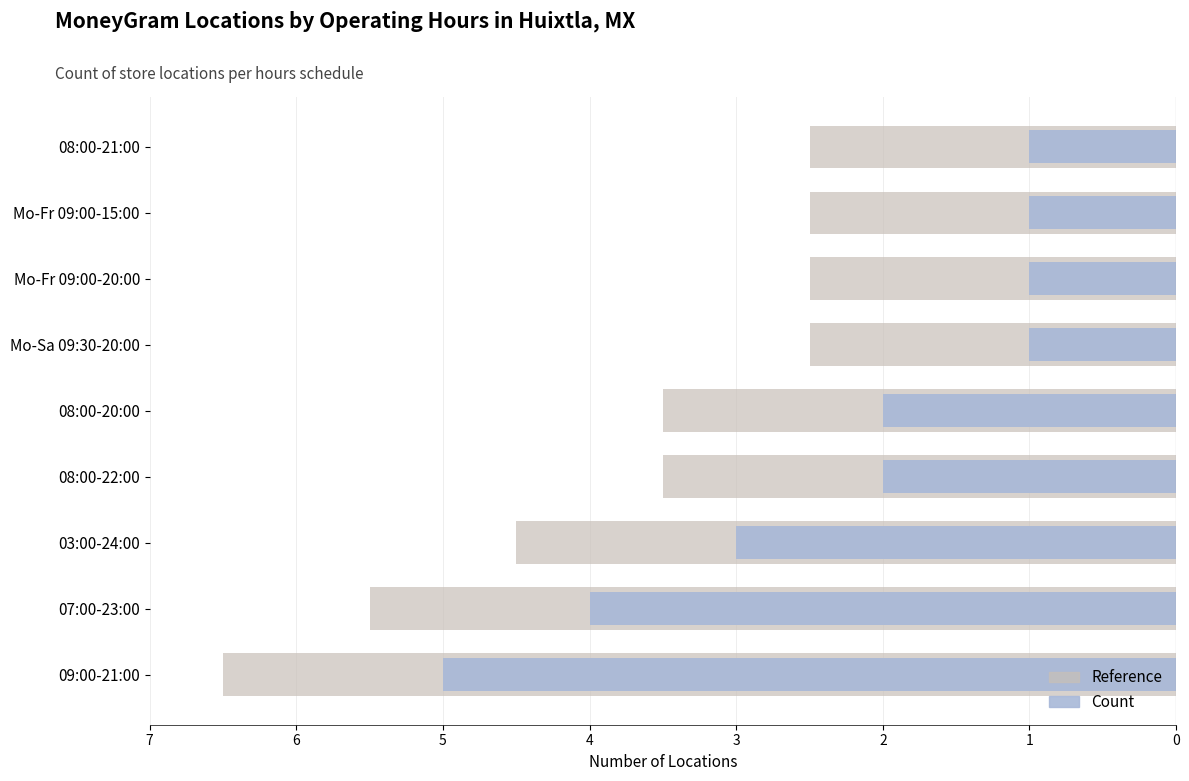

Reading left to right, transcribe all the data shown in this chart.

Reference (Local): -6.5	-5.5	-4.5	-3.5	-3.5	-2.5	-2.5	-2.5	-2.5
Count (Migrant): -5.0	-4.0	-3.0	-2.0	-2.0	-1.0	-1.0	-1.0	-1.0